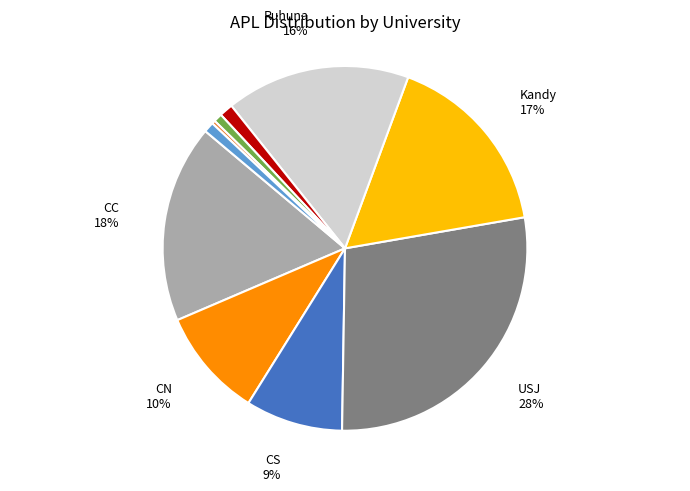

To the nearest percent, what is the difference between the largest and smallest slice percentages?

28%